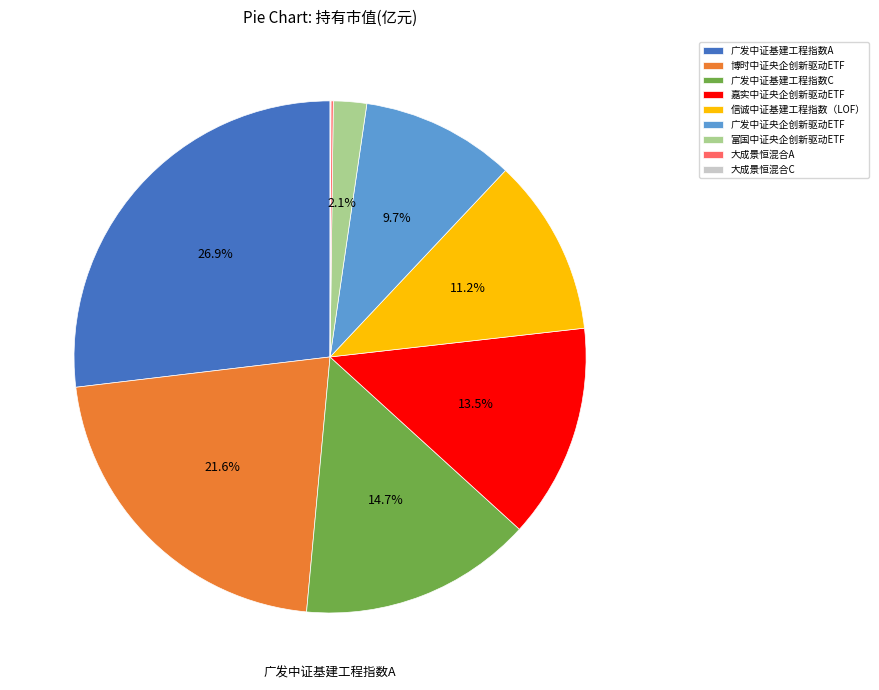

Which has a higher value, 广发中证基建工程指数C or 嘉实中证央企创新驱动ETF?

广发中证基建工程指数C